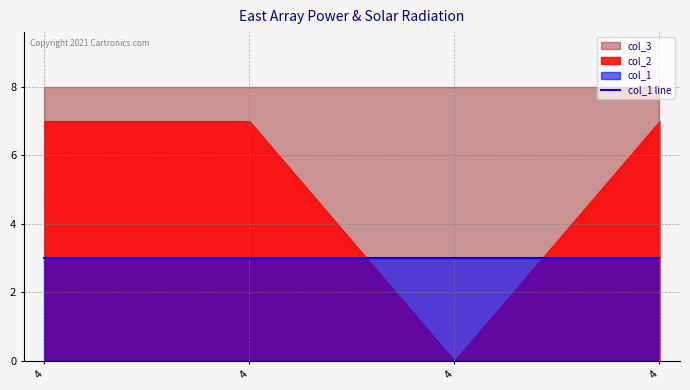

At how many categories does at least one series exceed 0?

4